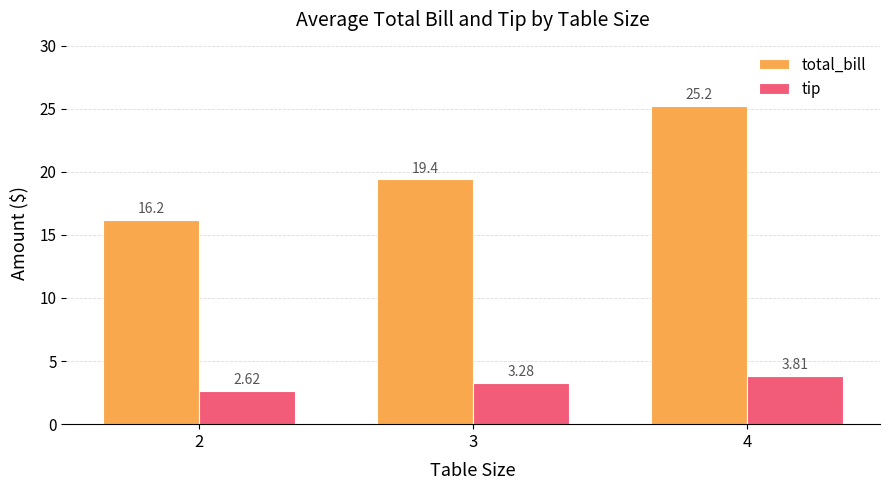

Is the value of tip at 2 greater than the value of total_bill at 4?

No